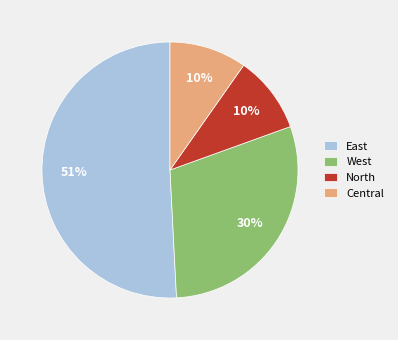

Approximately how many times larger is the value at North compared to Central?

1.0